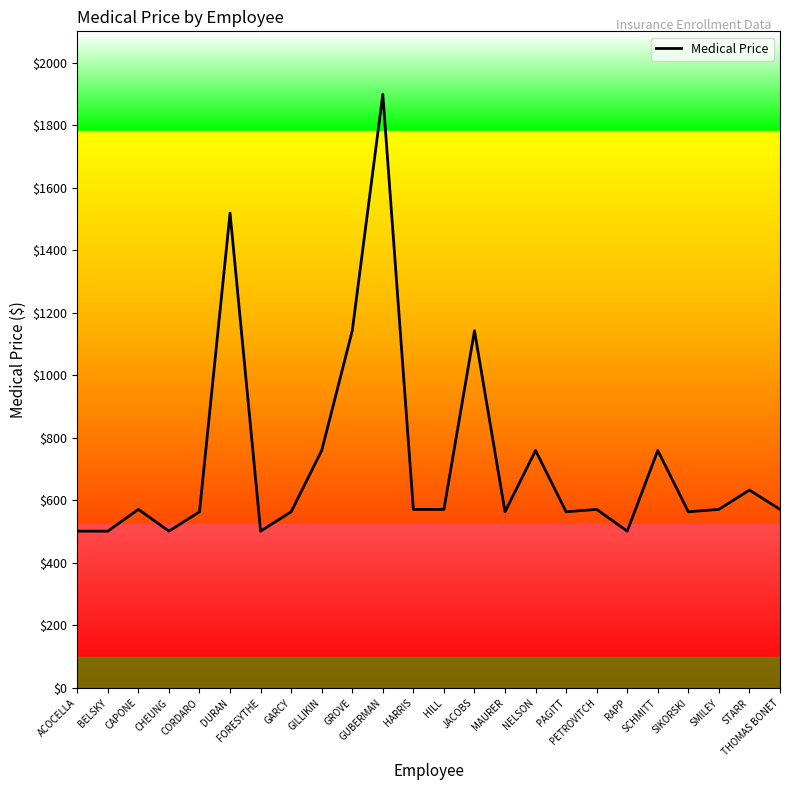

What is the ratio of the value at NELSON to the value at SMILEY?

1.3